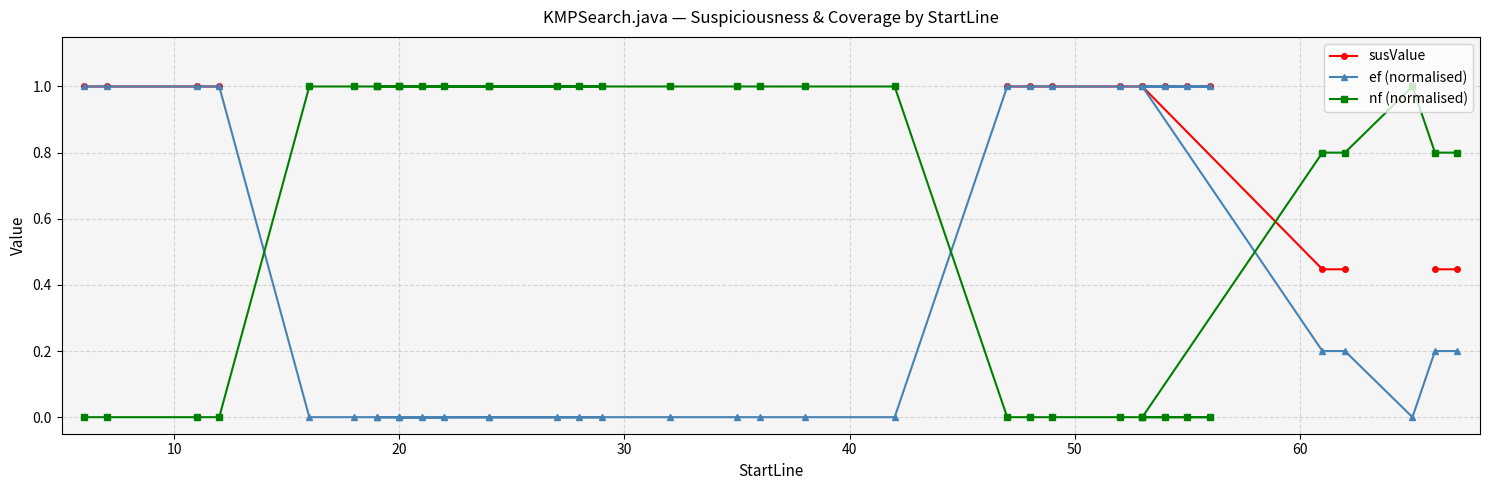

How many lines are shown in the chart?

3